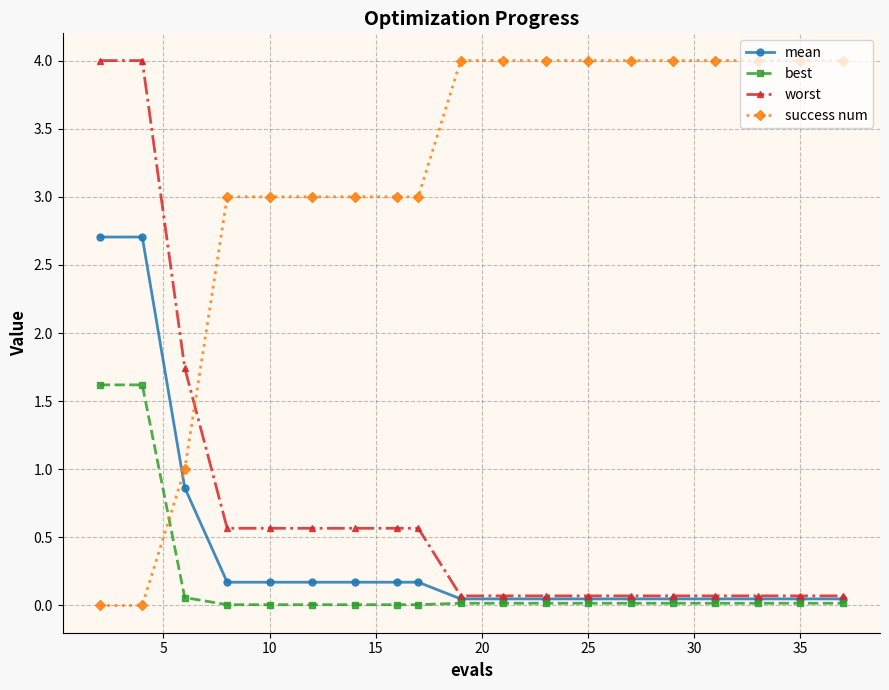

True or false: success num and best intersect in this chart.

True